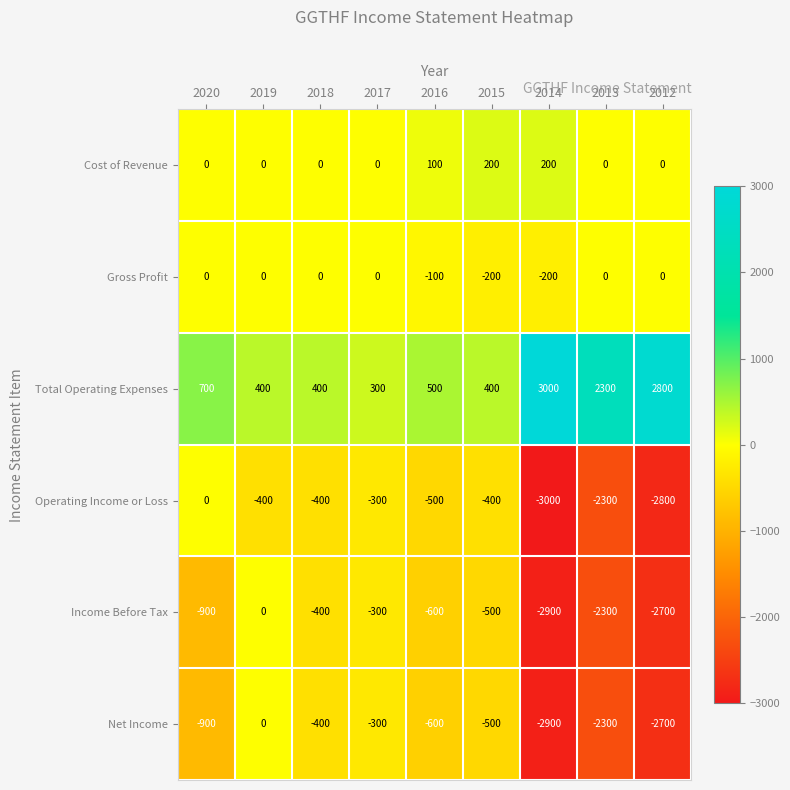

What is the difference between the maximum and second lowest values in the Total Operating Expenses series?

2600